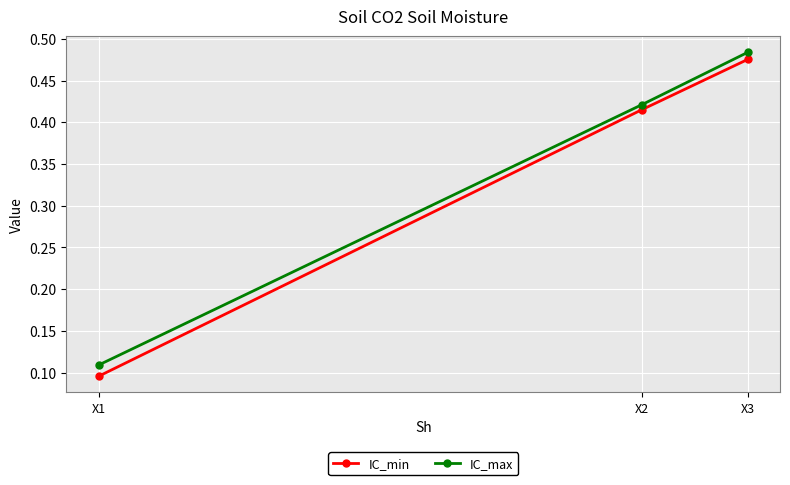

At which category does the chart reach its minimum across all series?

X1